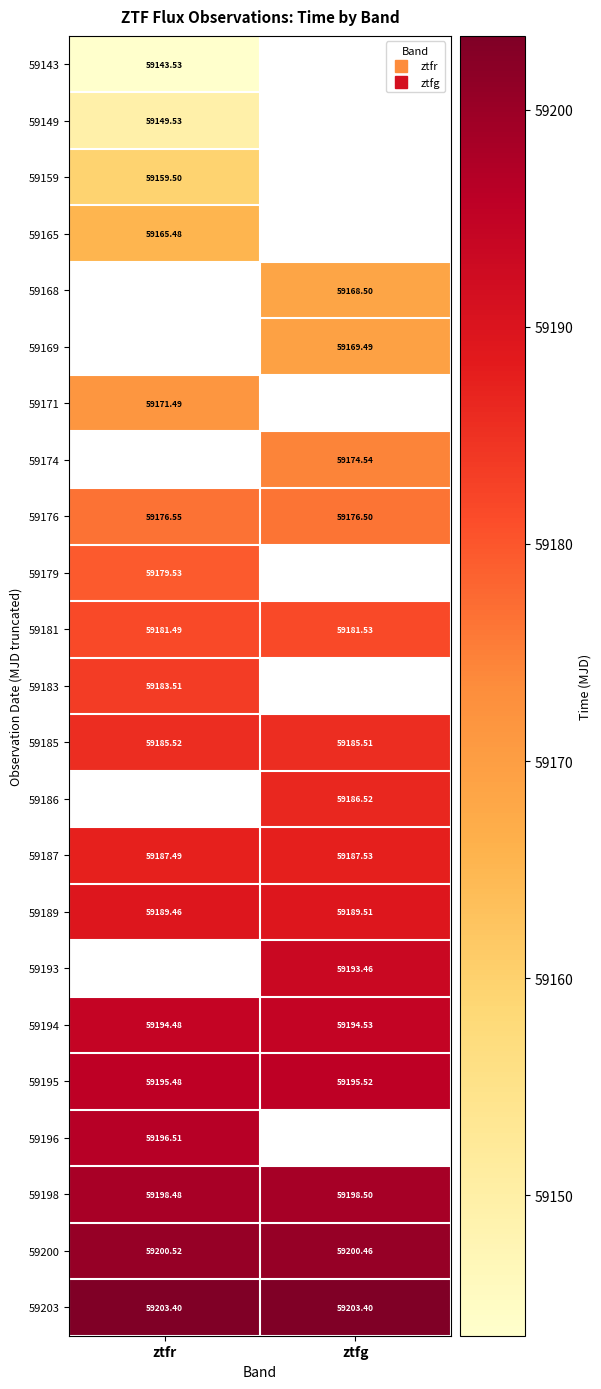

Which has a higher value, ztfg or ztfr?

ztfr